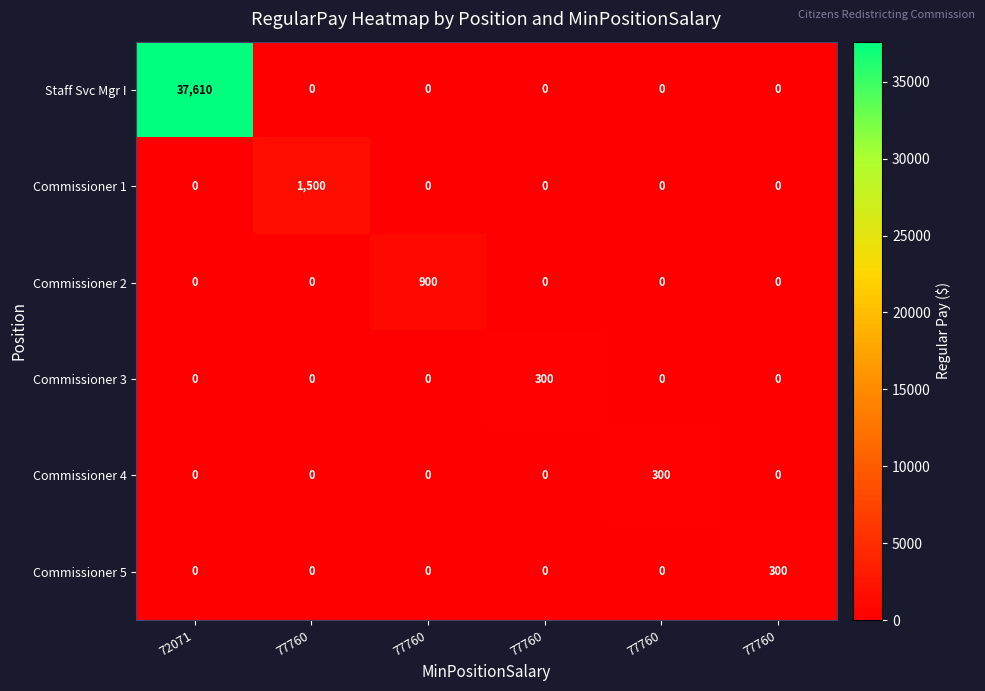

Count the number of data series in this chart.

6